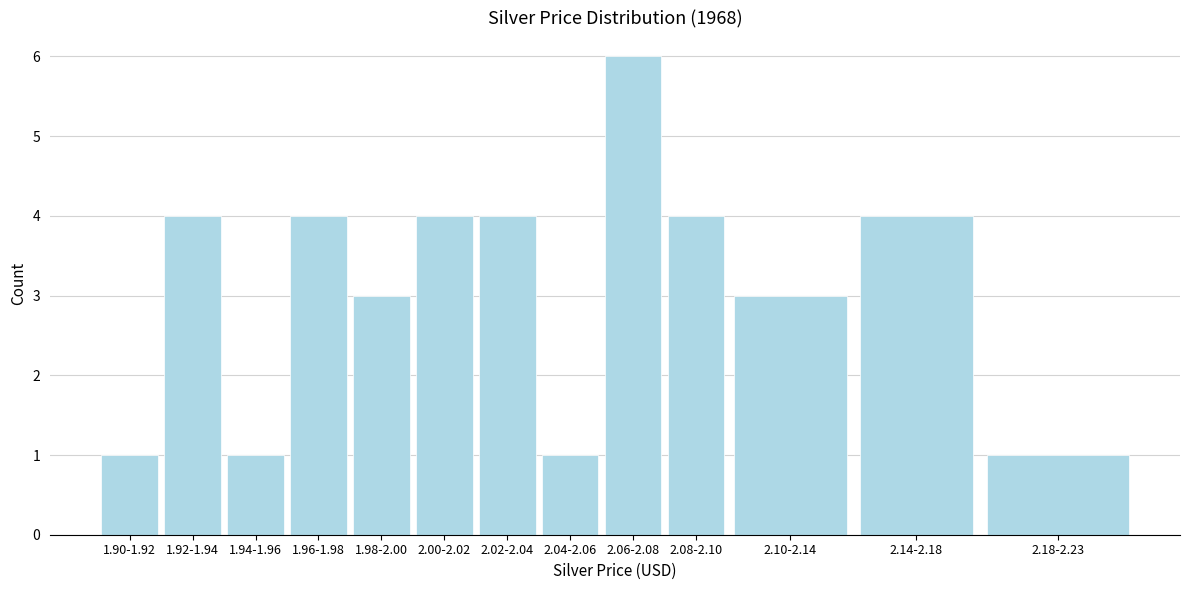

Reading left to right, extract all data points from this chart.

1.90-1.92=1	1.92-1.94=4	1.94-1.96=1	1.96-1.98=4	1.98-2.00=3	2.00-2.02=4	2.02-2.04=4	2.04-2.06=1	2.06-2.08=6	2.08-2.10=4	2.10-2.14=3	2.14-2.18=4	2.18-2.23=1